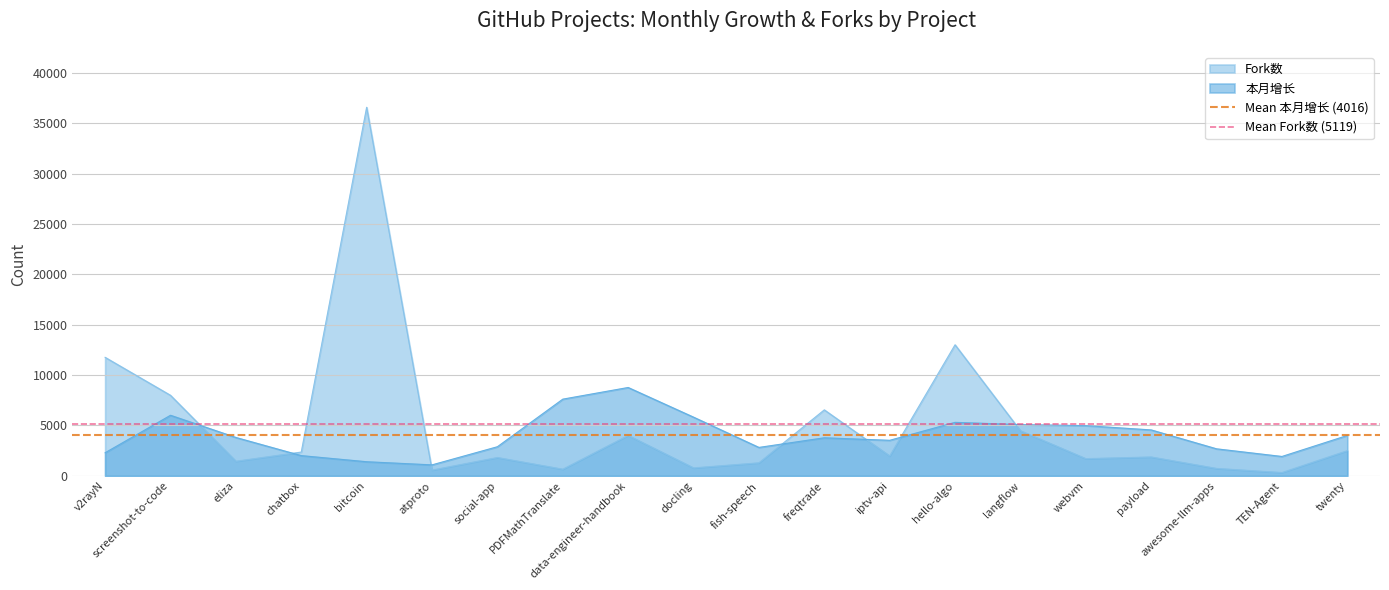

What is the label of the 2nd point from the left?

screenshot-to-code